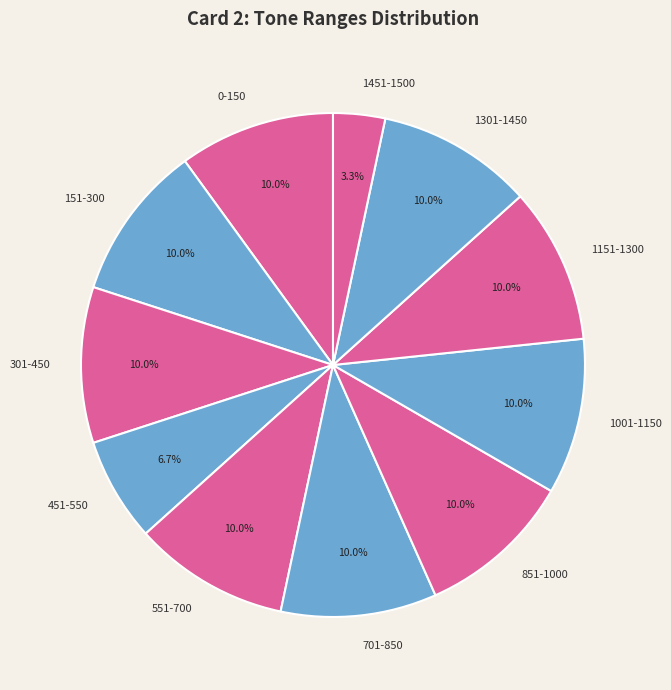

What is the smallest slice in the pie chart?

1451-1500